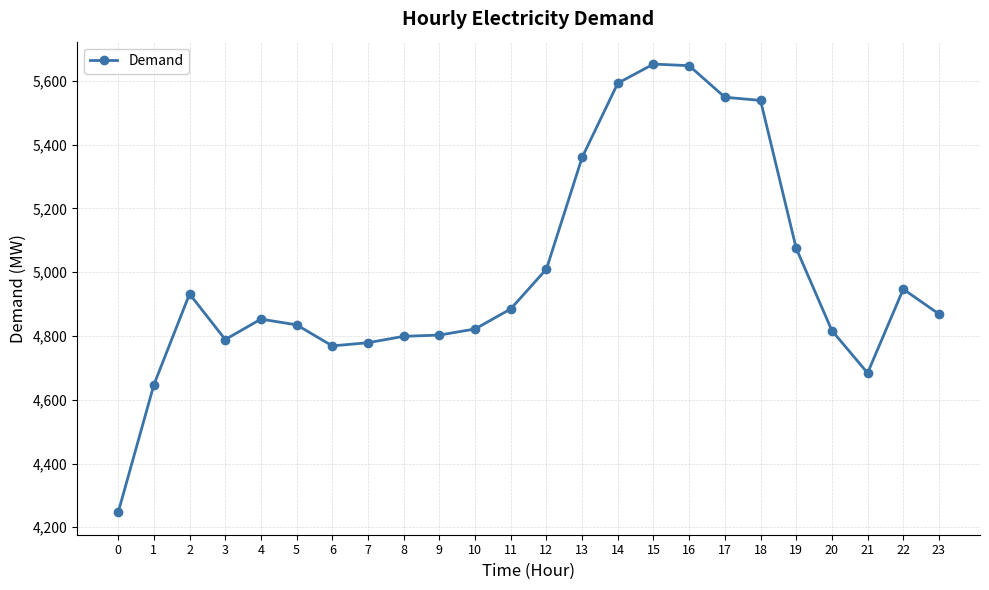

What is the ratio of the value at 11 to the value at 23?

1.0